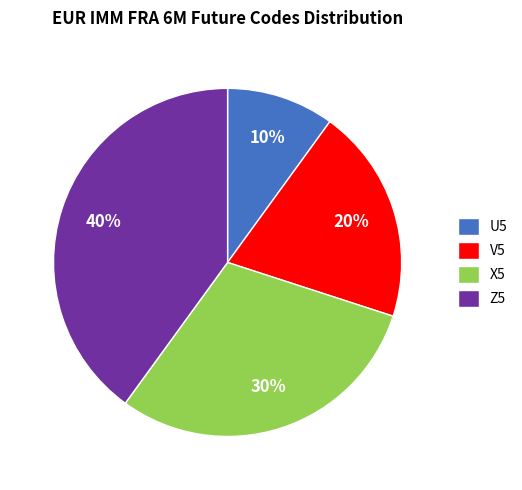

What is the ratio of the value at V5 to the value at X5?

0.7